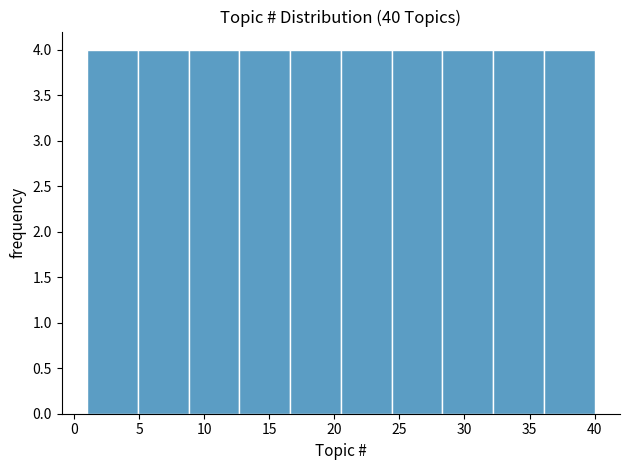

Reading left to right, list every bar in this chart as the range it spans on the x-axis followed by its height. Neither the bar edges nor the heights are printed on the chart, so give them approximately, as read against the axes.

1.0 to 4.9: 4
4.9 to 8.8: 4
8.8 to 12.7: 4
12.7 to 16.6: 4
16.6 to 20.5: 4
20.5 to 24.4: 4
24.4 to 28.3: 4
28.3 to 32.2: 4
32.2 to 36.1: 4
36.1 to 40.0: 4